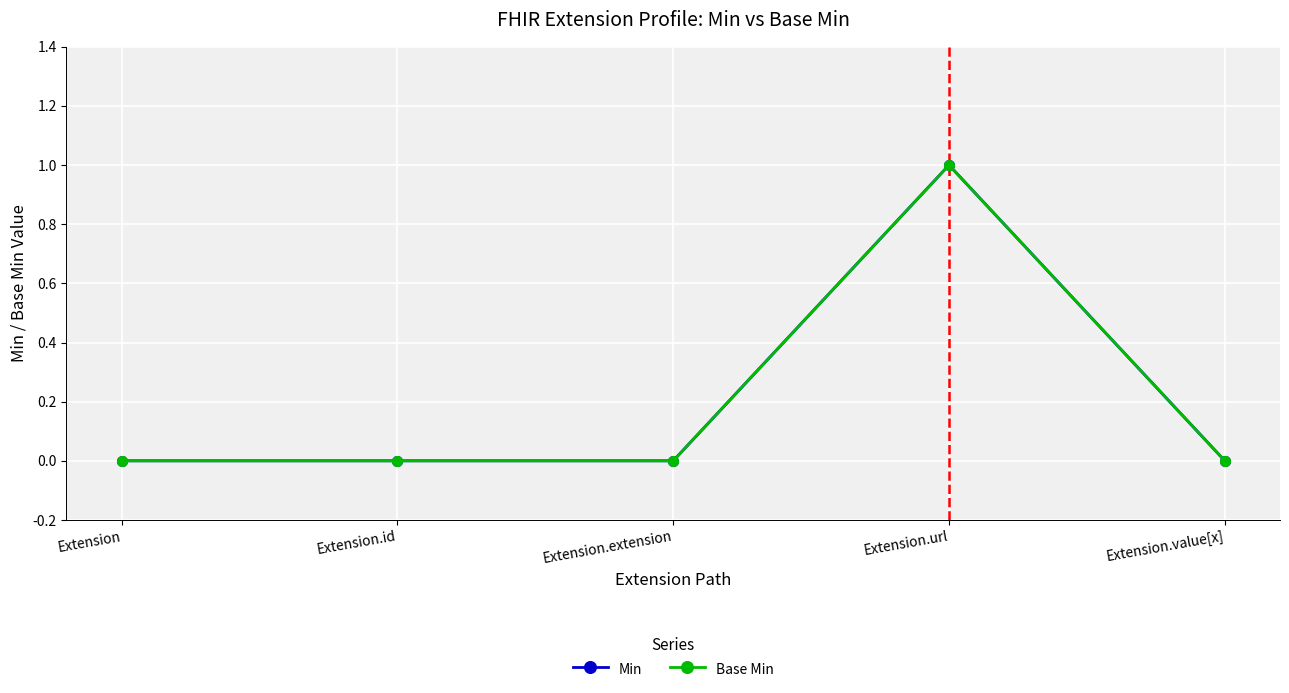

What is the label of the 5th point from the left?

Extension.value[x]